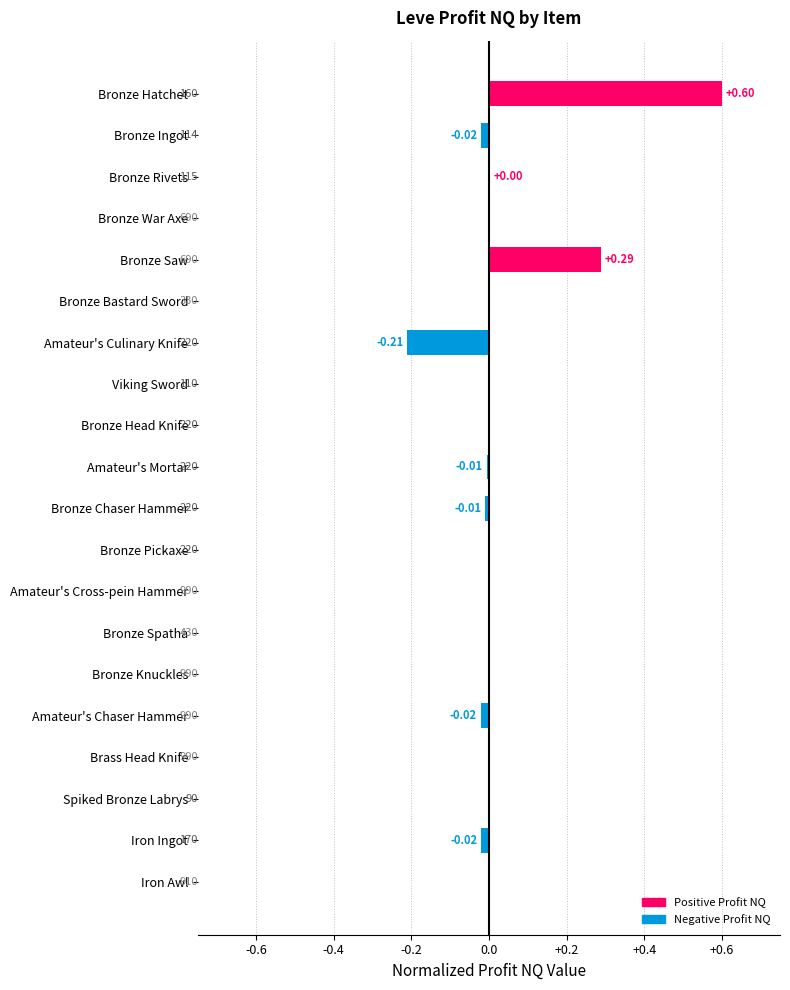

Rank the categories by value from highest to lowest.

Bronze Hatchet, Bronze Saw, Bronze Rivets, Bronze War Axe, Bronze Bastard Sword, Viking Sword, Bronze Head Knife, Bronze Pickaxe, Amateur's Cross-pein Hammer, Bronze Spatha, Bronze Knuckles, Brass Head Knife, Spiked Bronze Labrys, Iron Awl, Amateur's Mortar, Bronze Chaser Hammer, Bronze Ingot, Iron Ingot, Amateur's Chaser Hammer, Amateur's Culinary Knife